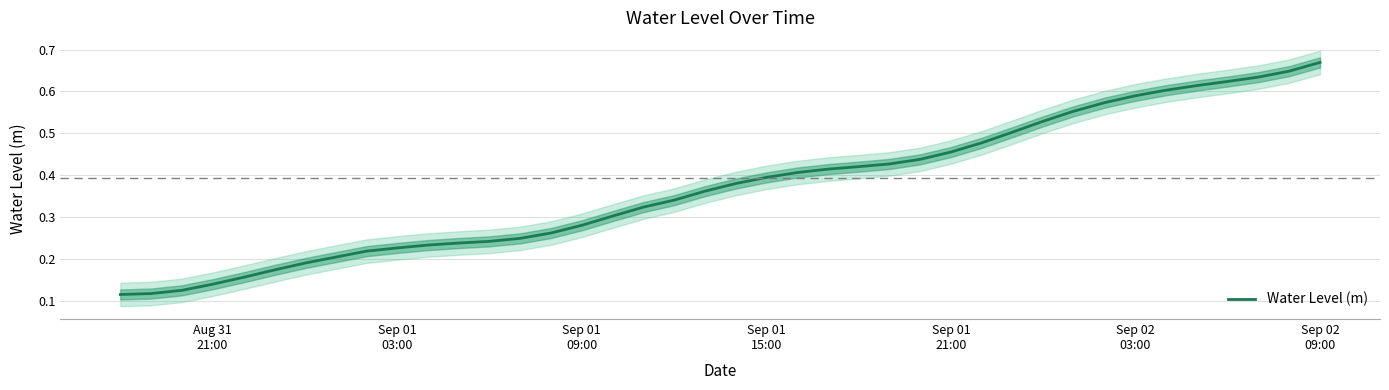

Reading right to left, what are all the values shown in this chart?

0.7	0.6	0.6	0.6	0.6	0.6	0.6	0.6	0.6	0.5	0.5	0.5	0.5	0.4	0.4	0.4	0.4	0.4	0.4	0.4	0.4	0.3	0.3	0.3	0.3	0.3	0.3	0.2	0.2	0.2	0.2	0.2	0.2	0.2	0.2	0.2	0.1	0.1	0.1	0.1